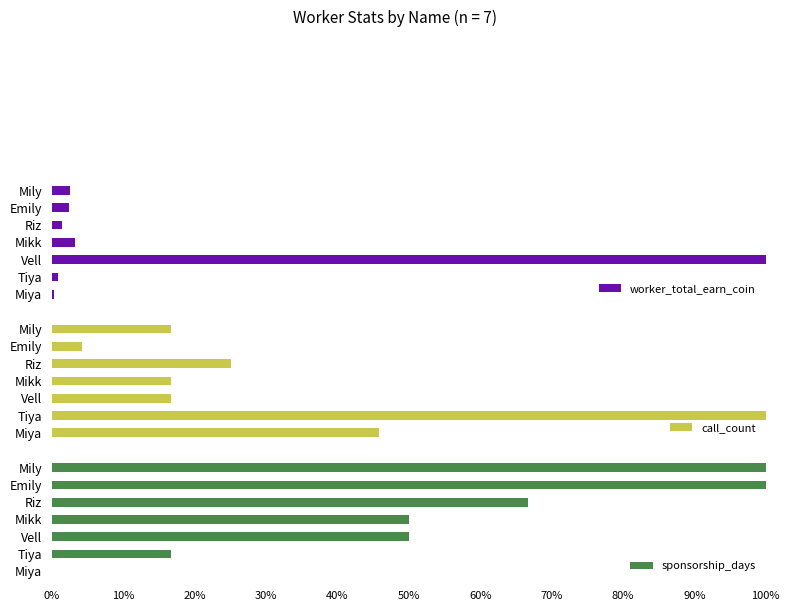

Which series has the largest range (max minus min)?

sponsorship_days